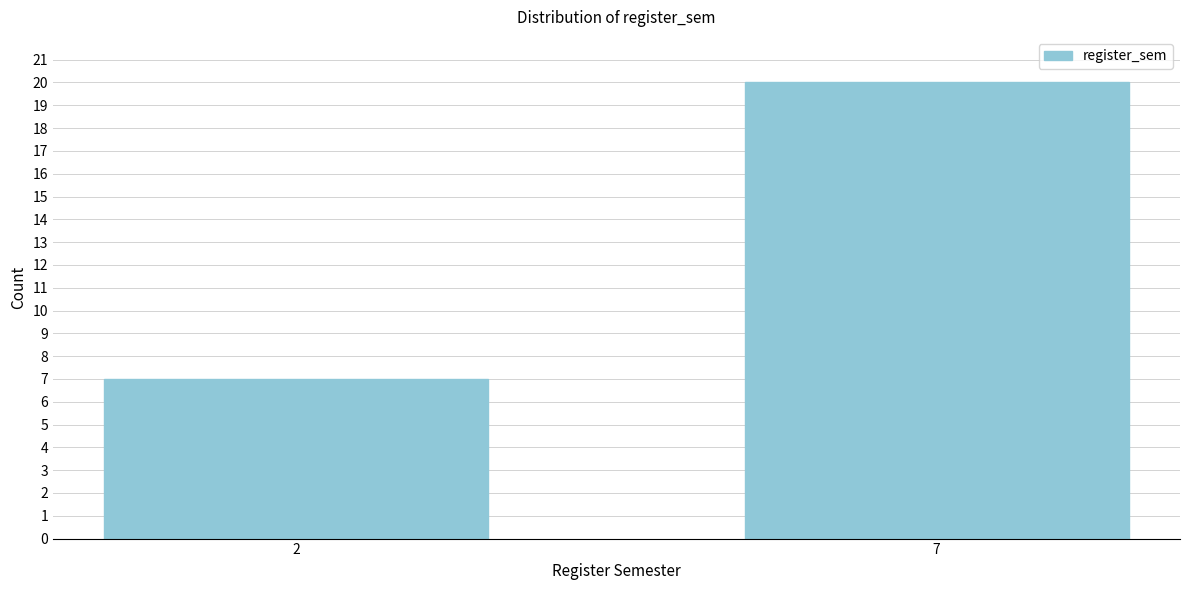

Reading left to right, what are all the values shown in this chart?

7	20